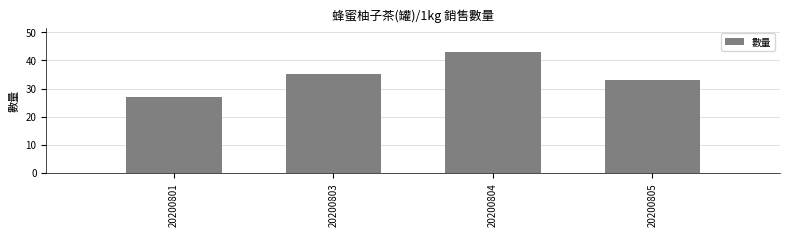

List the labels in order of value, smallest first.

20200801, 20200805, 20200803, 20200804